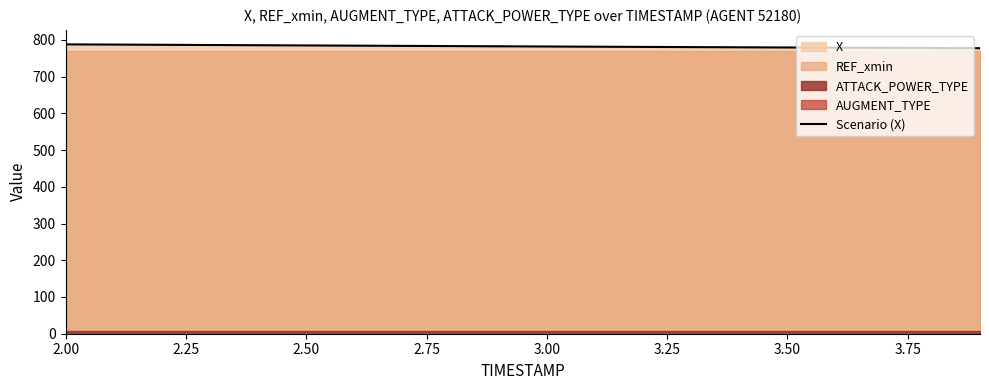

What is the lowest value of the Scenario (X) series?

777.5